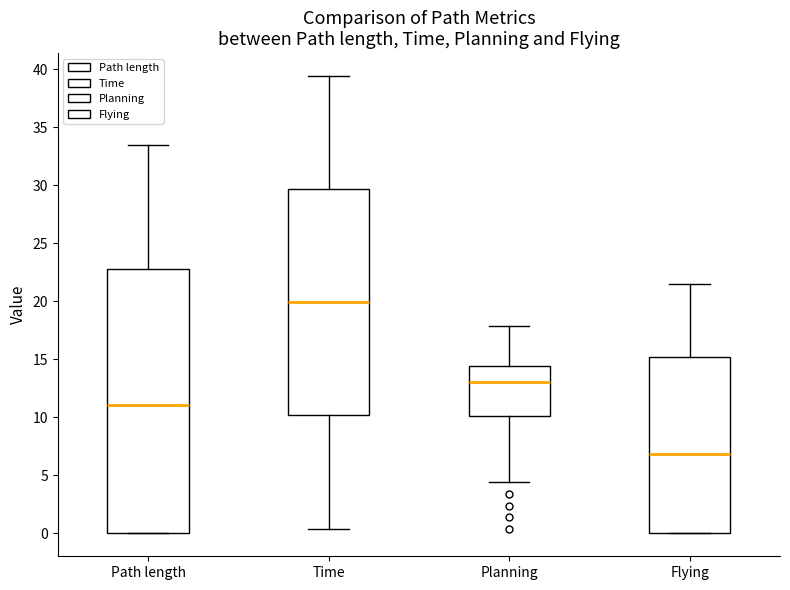

Reading left to right, read every box against the y-axis: the position of its median line, the range the box covers, and the ends of its whiskers. The values are not printed on the chart, so give them approximately, as read against the axis.

Path length: median 11.0, box 0.0 to 23.0, whiskers 0.0 to 33.5
Time: median 20.0, box 10.0 to 29.5, whiskers 0.5 to 39.5
Planning: median 13.0, box 10.0 to 14.5, whiskers 4.5 to 18.0
Flying: median 7.0, box 0.0 to 15.0, whiskers 0.0 to 21.5